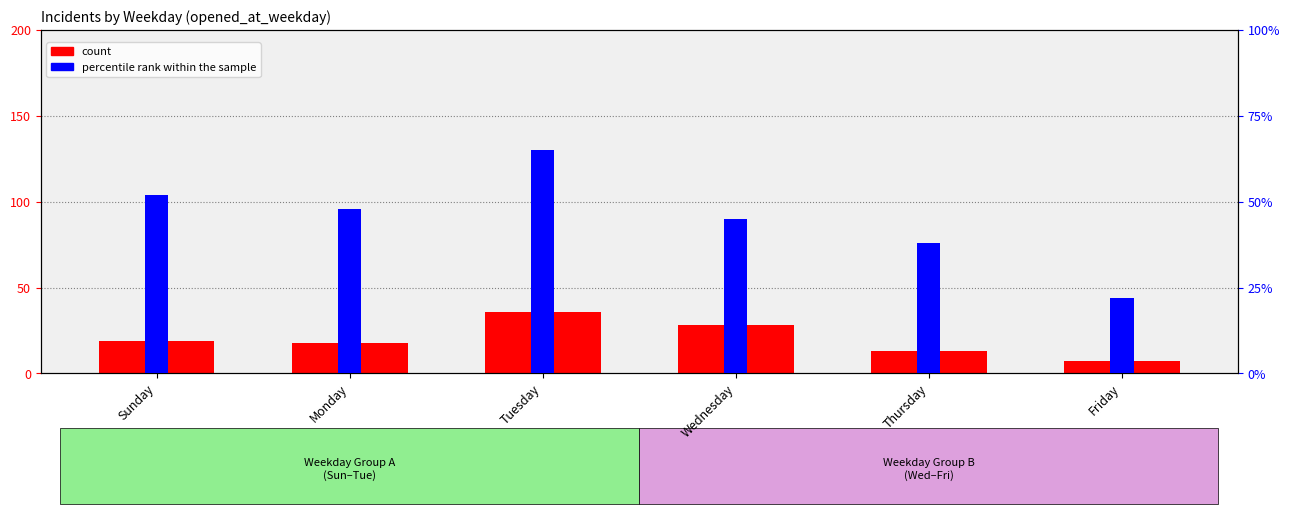

Which series has the largest range (max minus min)?

percentile rank within the sample